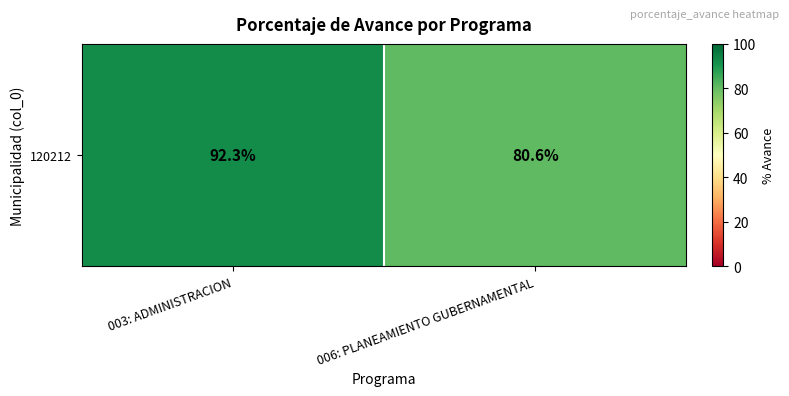

What is the minimum value shown in the chart?

80.6